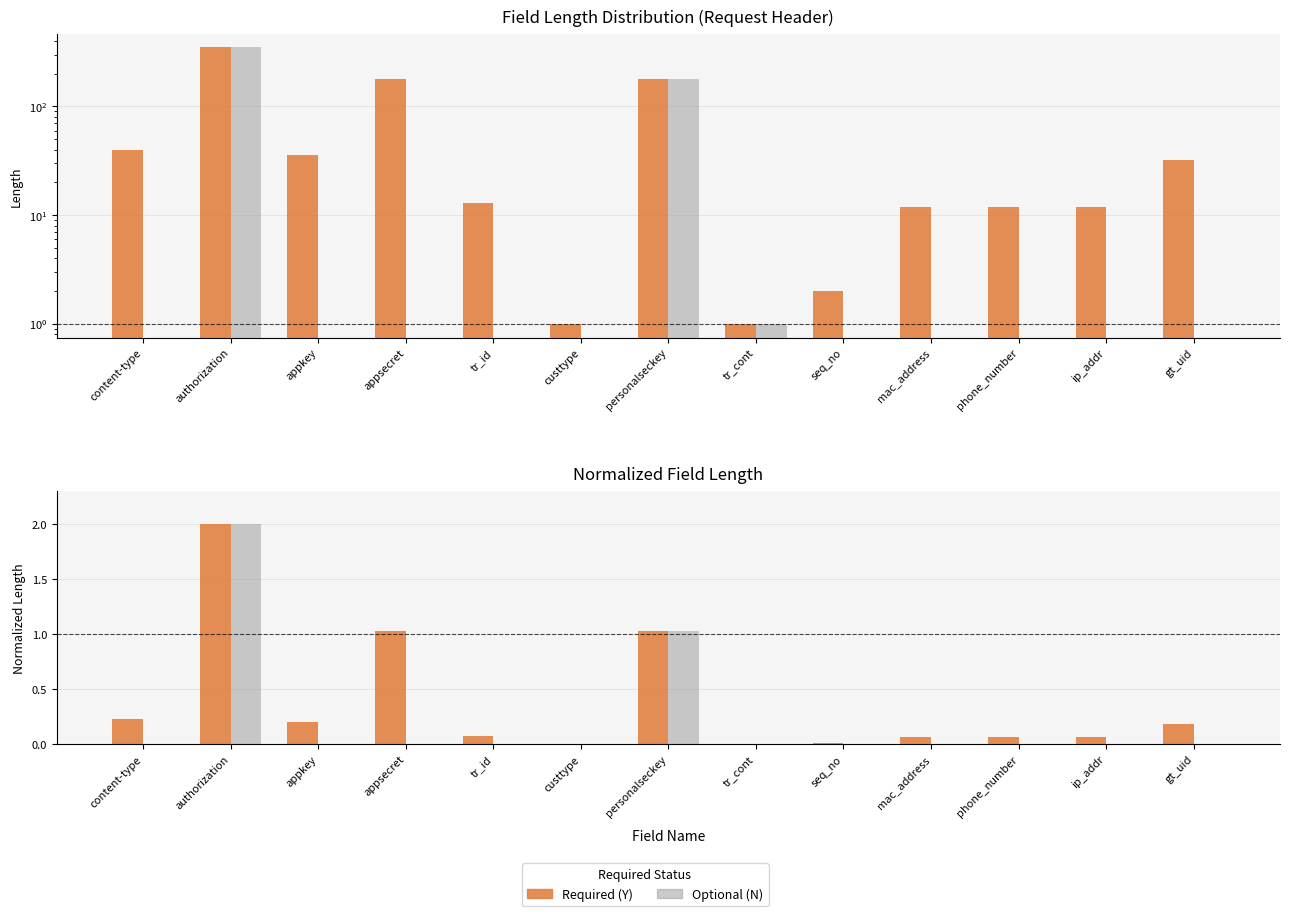

At which category does the chart reach its peak across all series?

authorization